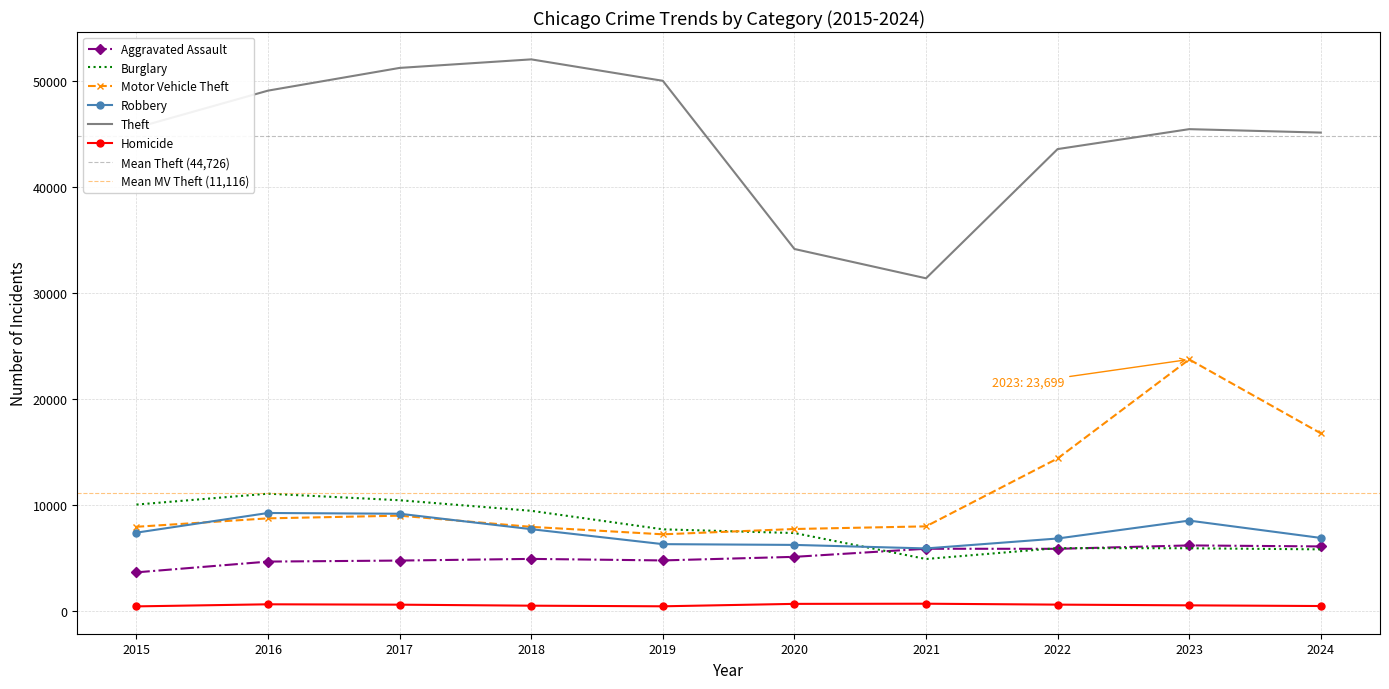

True or false: Robbery and Theft cross at least once.

False